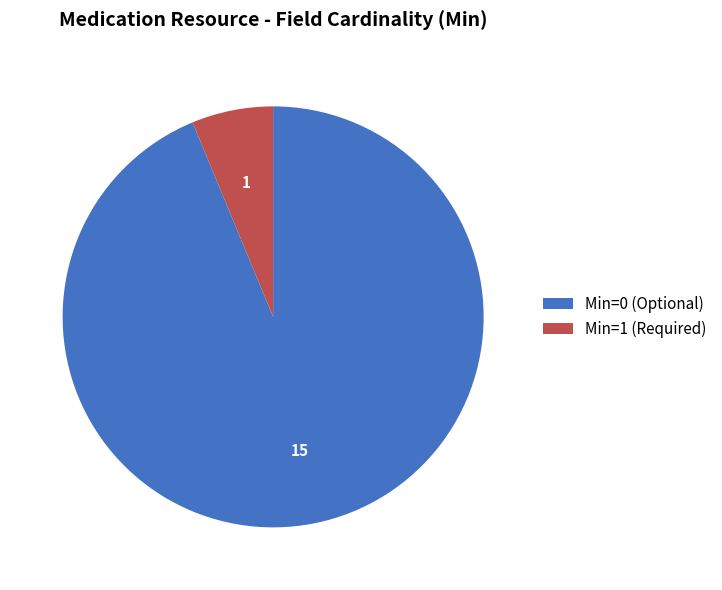

Which category has the biggest portion of the pie?

Min=0 (Optional)